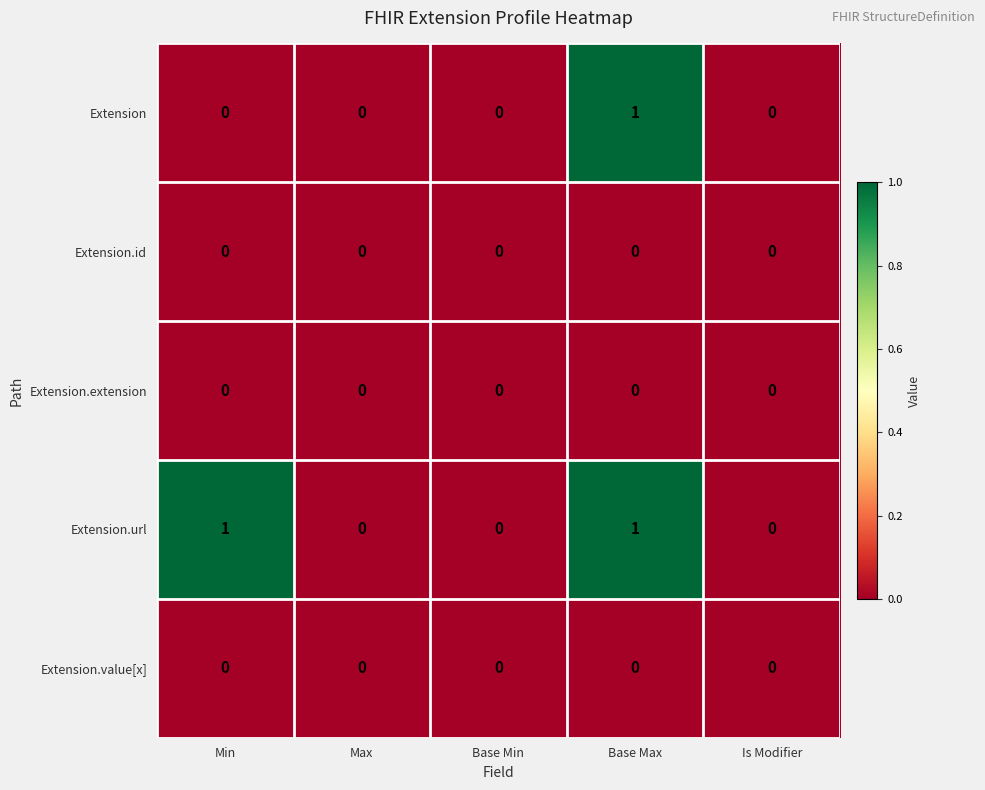

What is the maximum value shown in the chart?

1